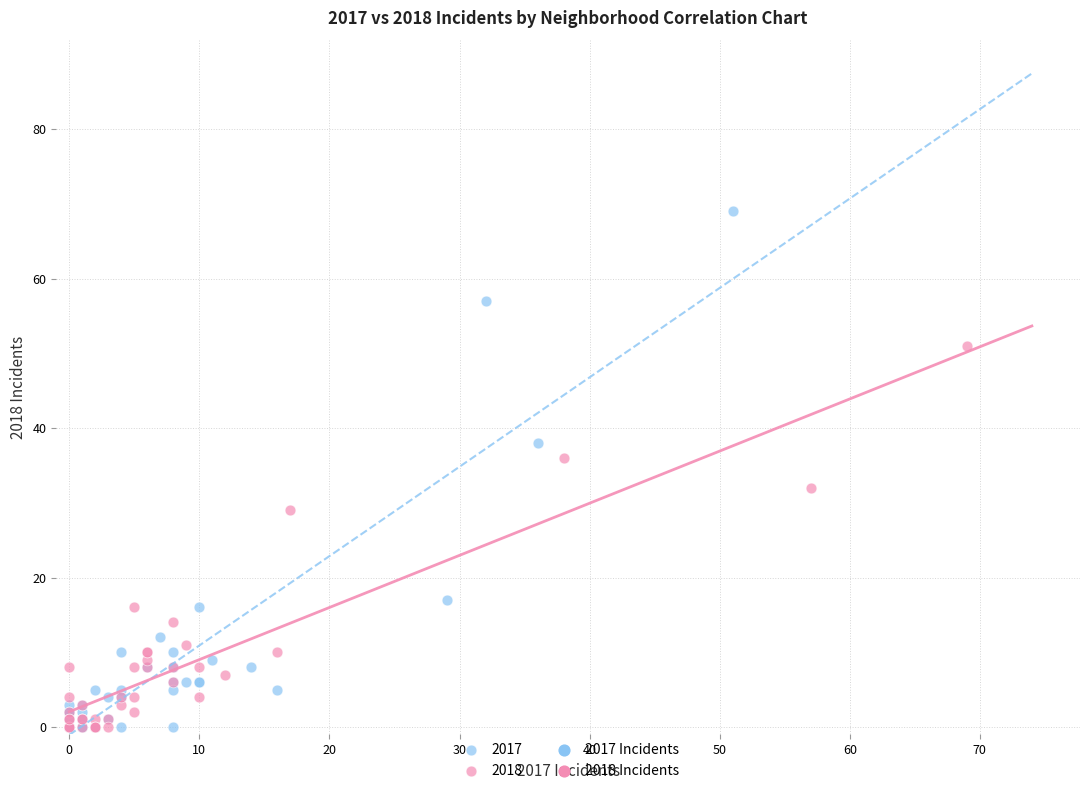

Which series reaches the maximum Y coordinate?

2017